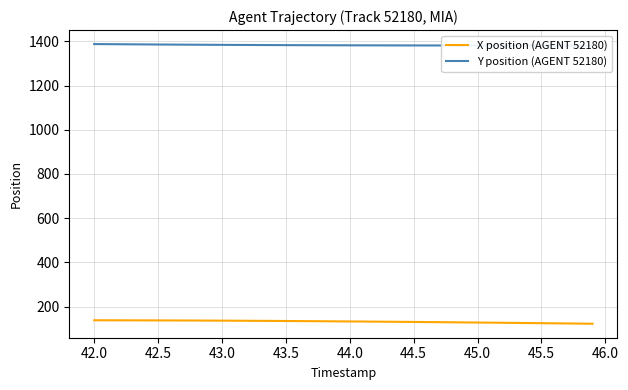

True or false: X position (AGENT 52180) has a value of 87.4 at 42.0.

False